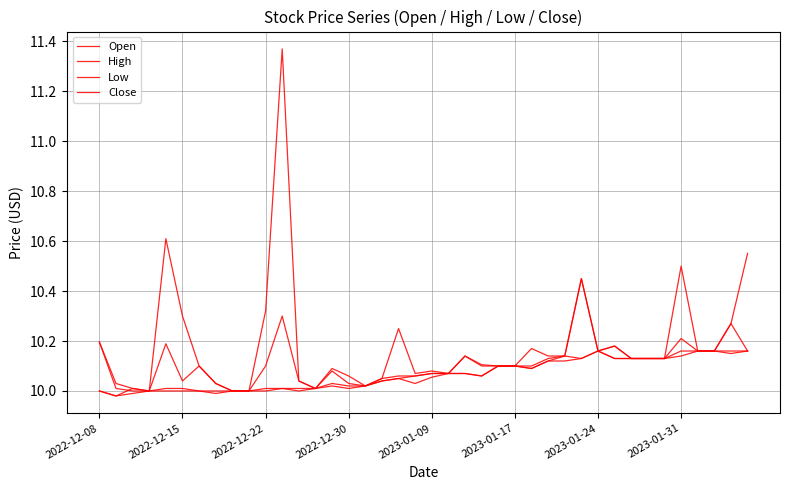

Reading right to left, extract all data points from this chart.

Open: 10.2	10.2	10.2	10.2	10.2	10.1	10.1	10.1	10.2	10.2	10.4	10.1	10.1	10.1	10.1	10.1	10.1	10.1	10.1	10.1	10.1	10.1	10.1	10.0	10.0	10.1	10.0	10.0	10.3	10.1	10.0	10.0	10.0	10.1	10.0	10.2	10.0	10.0	10.0	10.0
High: 10.6	10.3	10.2	10.2	10.5	10.1	10.1	10.1	10.2	10.2	10.4	10.1	10.1	10.2	10.1	10.1	10.1	10.1	10.1	10.1	10.1	10.2	10.1	10.0	10.1	10.1	10.0	10.0	11.4	10.3	10.0	10.0	10.0	10.1	10.3	10.6	10.0	10.0	10.0	10.2
Low: 10.2	10.1	10.2	10.2	10.1	10.1	10.1	10.1	10.1	10.2	10.1	10.1	10.1	10.1	10.1	10.1	10.1	10.1	10.1	10.1	10.0	10.1	10.0	10.0	10.0	10.0	10.0	10.0	10.0	10.0	10.0	10.0	10.0	10.0	10.0	10.0	10.0	10.0	10.0	10.0
Close: 10.2	10.3	10.2	10.2	10.2	10.1	10.1	10.1	10.1	10.2	10.1	10.1	10.1	10.1	10.1	10.1	10.1	10.1	10.1	10.1	10.1	10.1	10.0	10.0	10.0	10.0	10.0	10.0	10.0	10.0	10.0	10.0	10.0	10.0	10.0	10.0	10.0	10.0	10.0	10.2